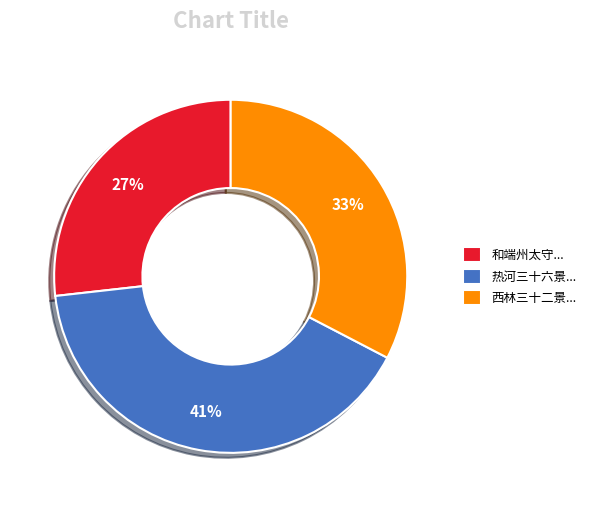

The 和端州太守... slice represents 38% of the pie. True or false?

False